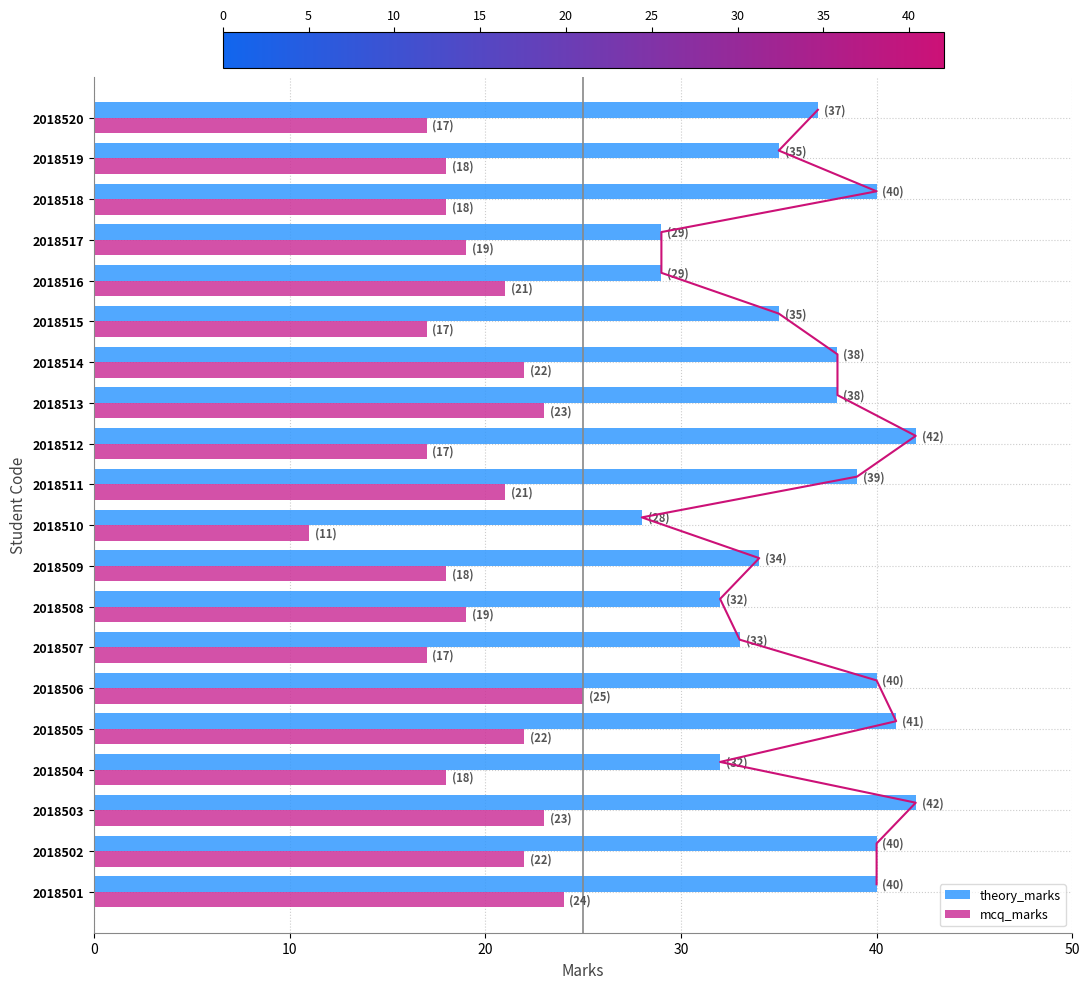

What is the sum of the theory_marks values at 2018518 and 2018516?

69